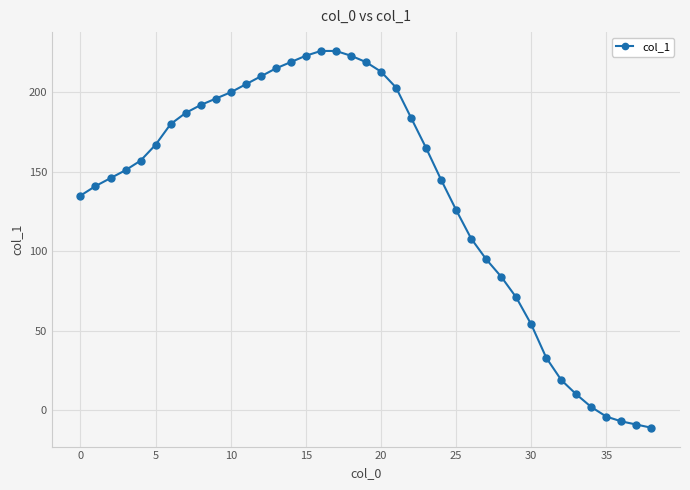

What is the maximum value shown in the chart?

226